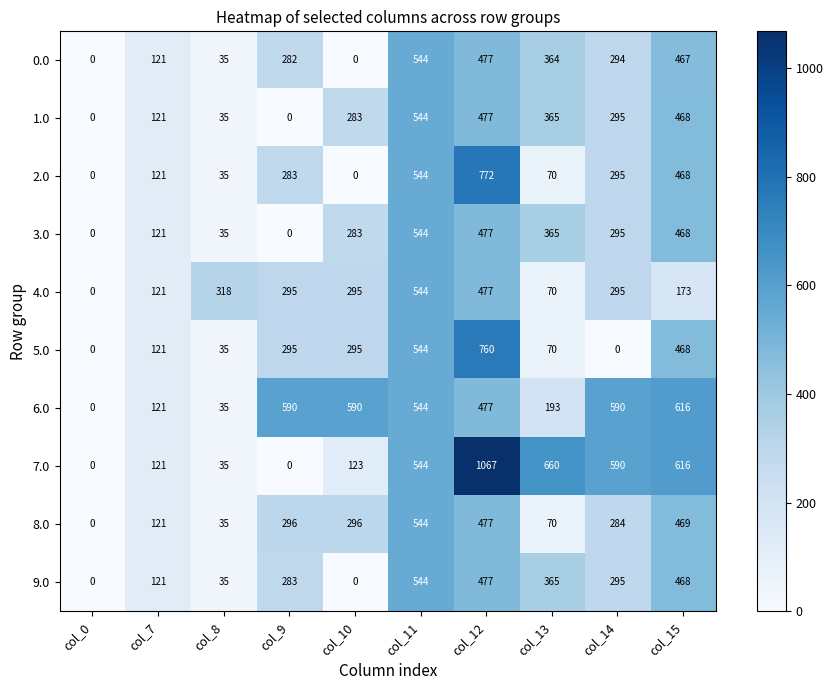

Where is 0.0 nearest to the value 272?

col_9